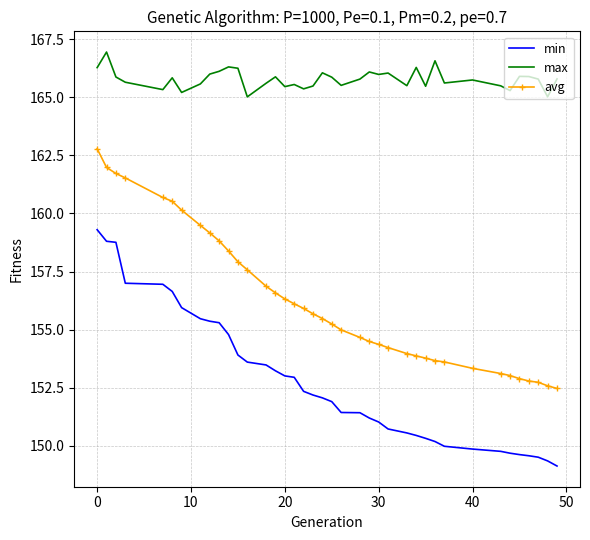

Which series has the largest total across all categories?

max